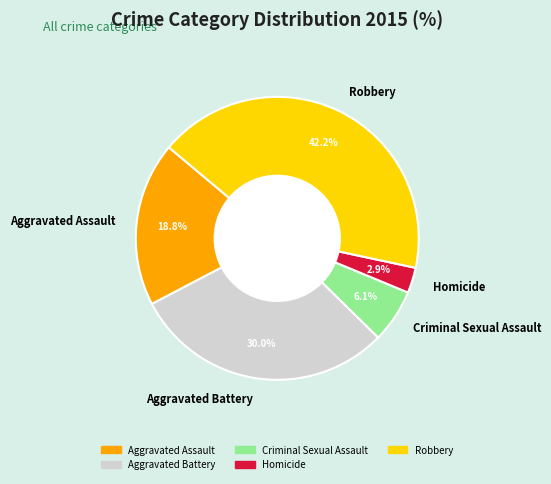

What is the ratio of the value at Aggravated Assault to the value at Homicide?

6.5